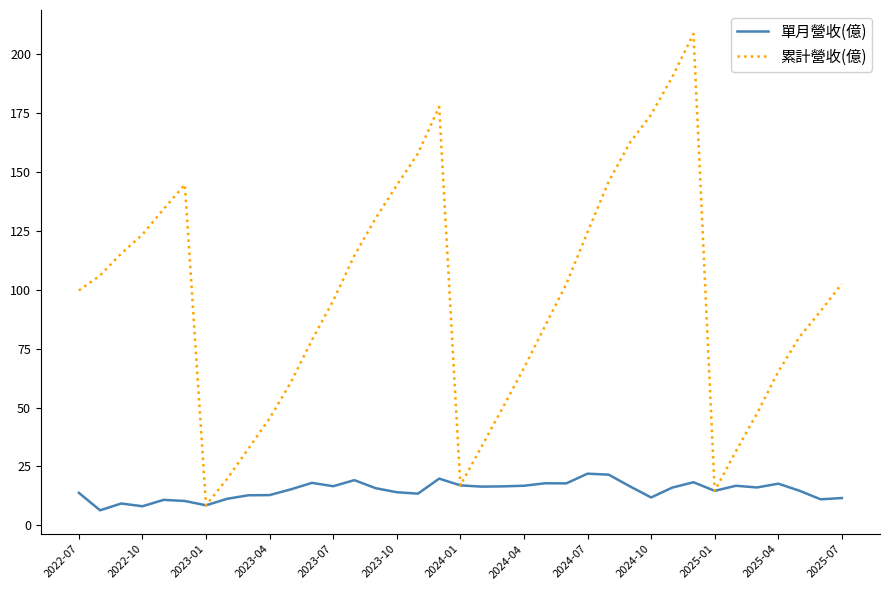

Which series has the widest spread of values?

累計營收(億)